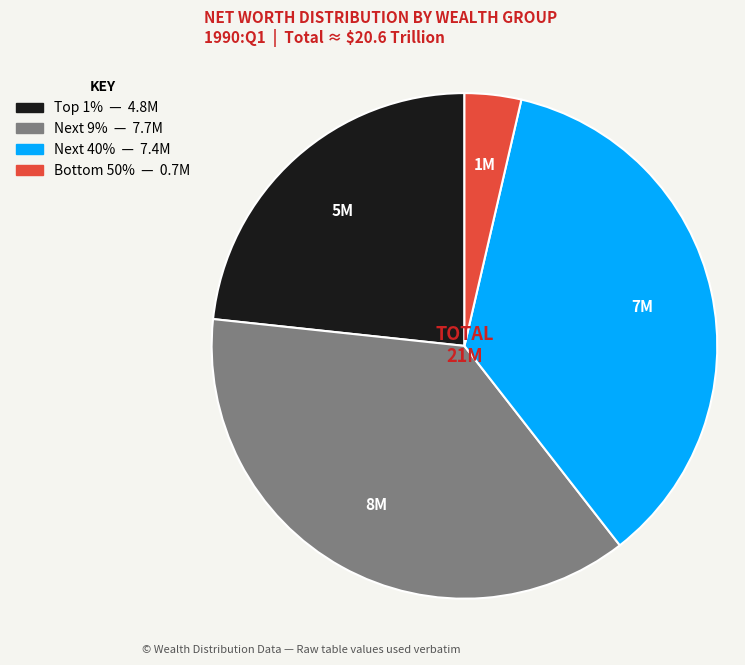

What is the smallest slice in the pie chart?

Bottom50